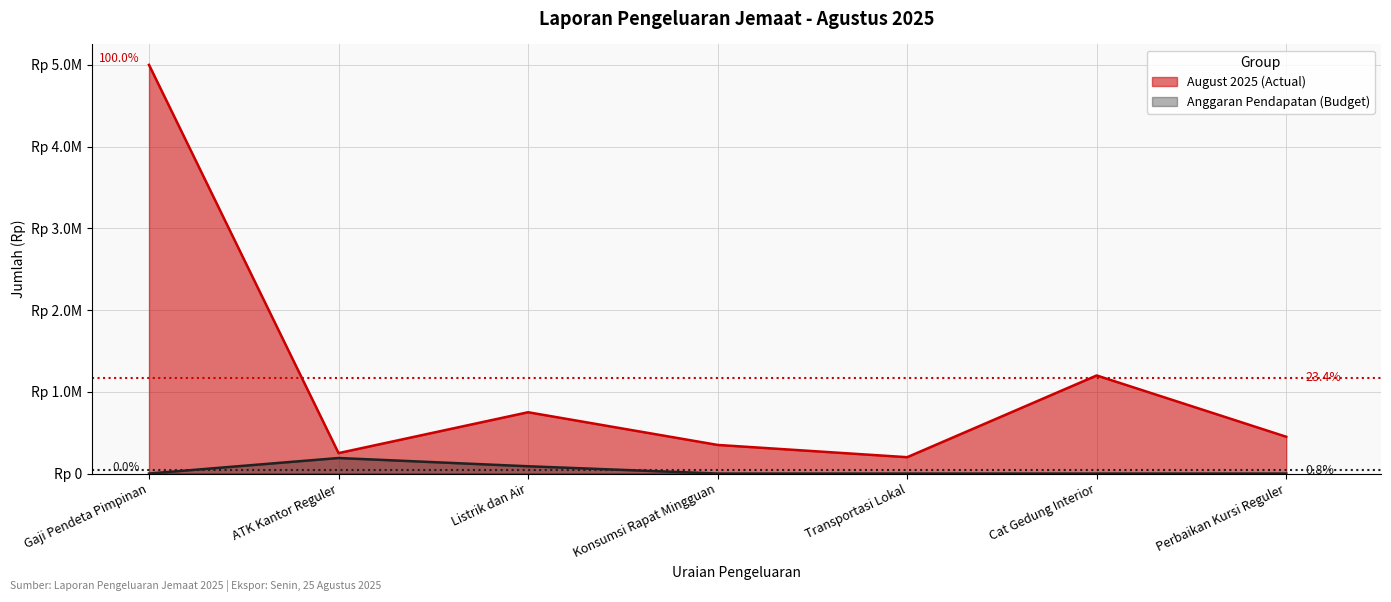

In August 2025 (Actual), how many points are lower than both neighbors (excluding endpoints)?

2